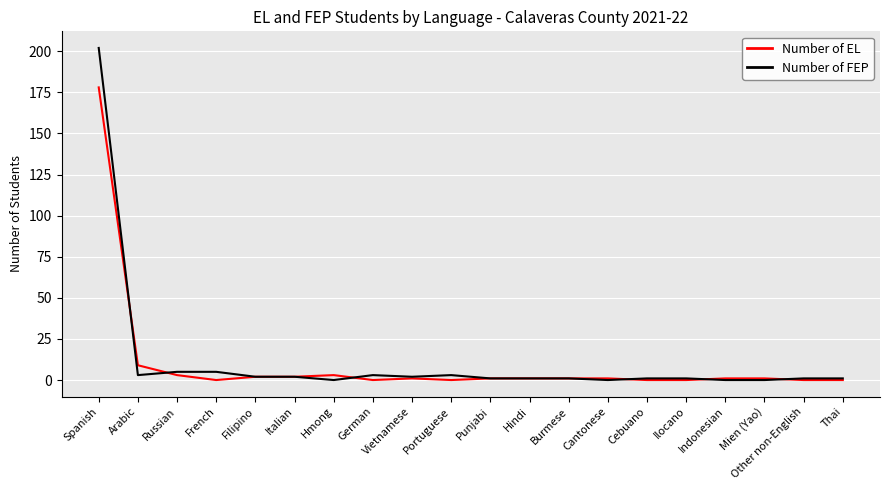

At how many categories does at least one series exceed 34?

1